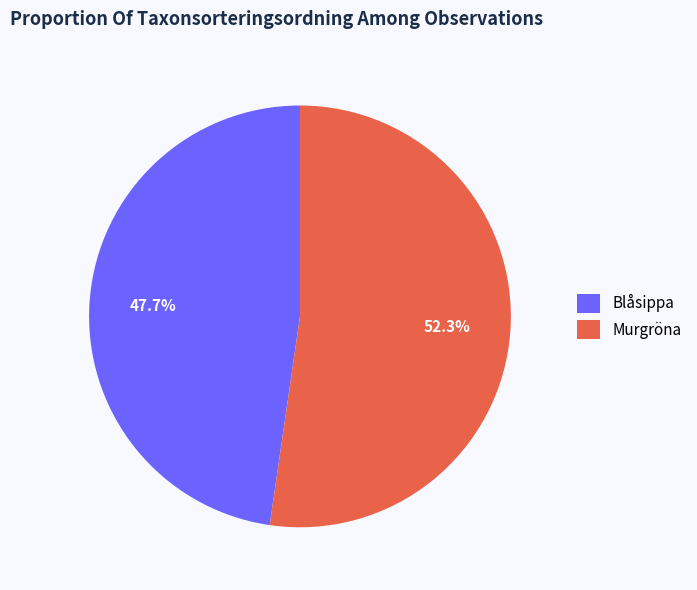

Which category accounts for the majority?

Murgröna